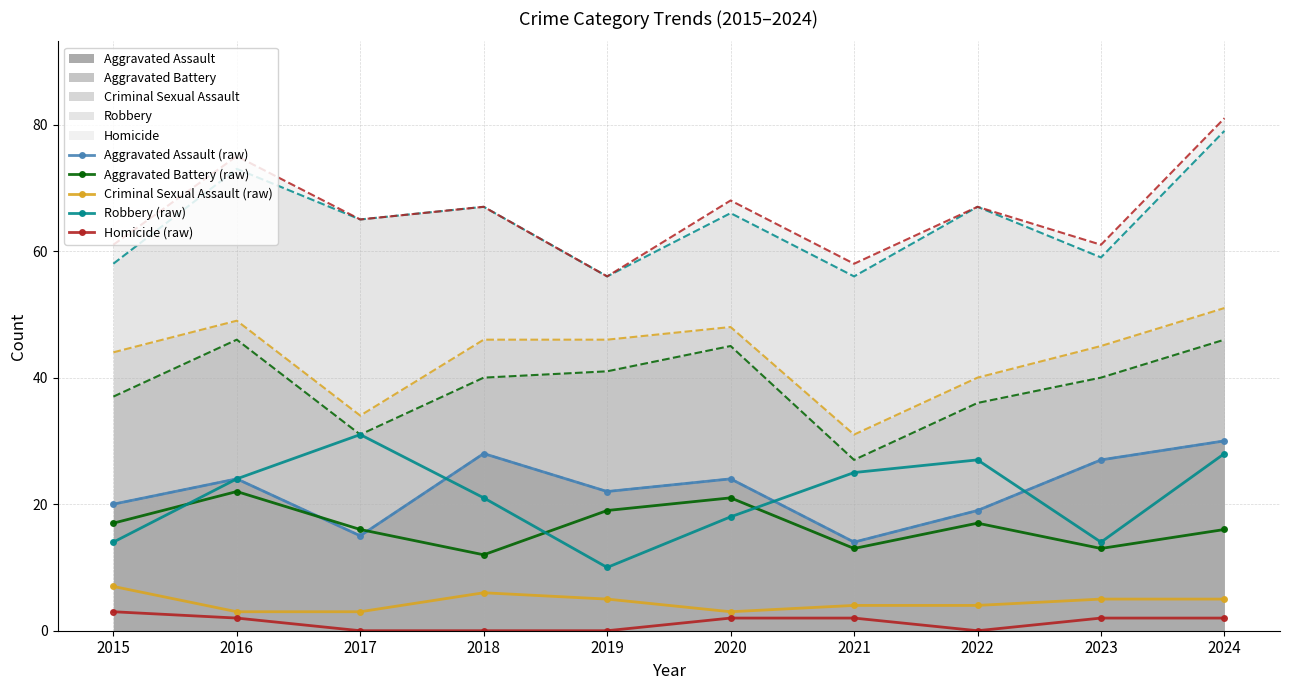

How many lines are shown in the chart?

5